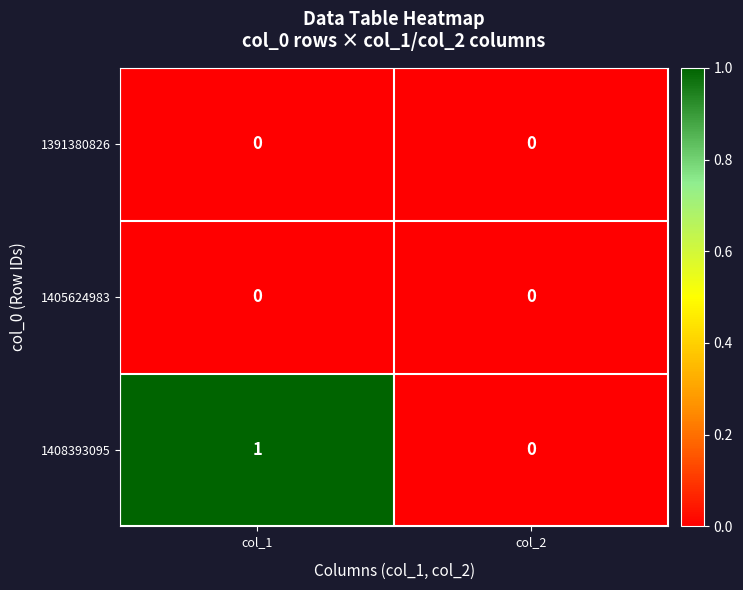

Reading right to left, list all the values displayed in this chart.

1391380826: col_2=0	col_1=0
1405624983: col_2=0	col_1=0
1408393095: col_2=0	col_1=1